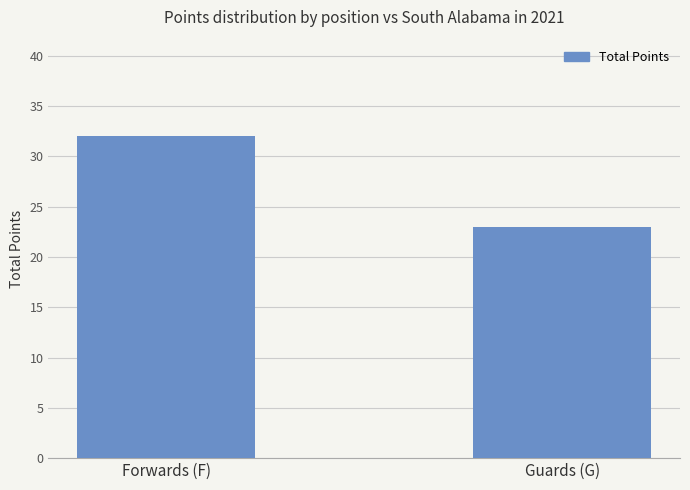

Does the chart contain any negative values?

No